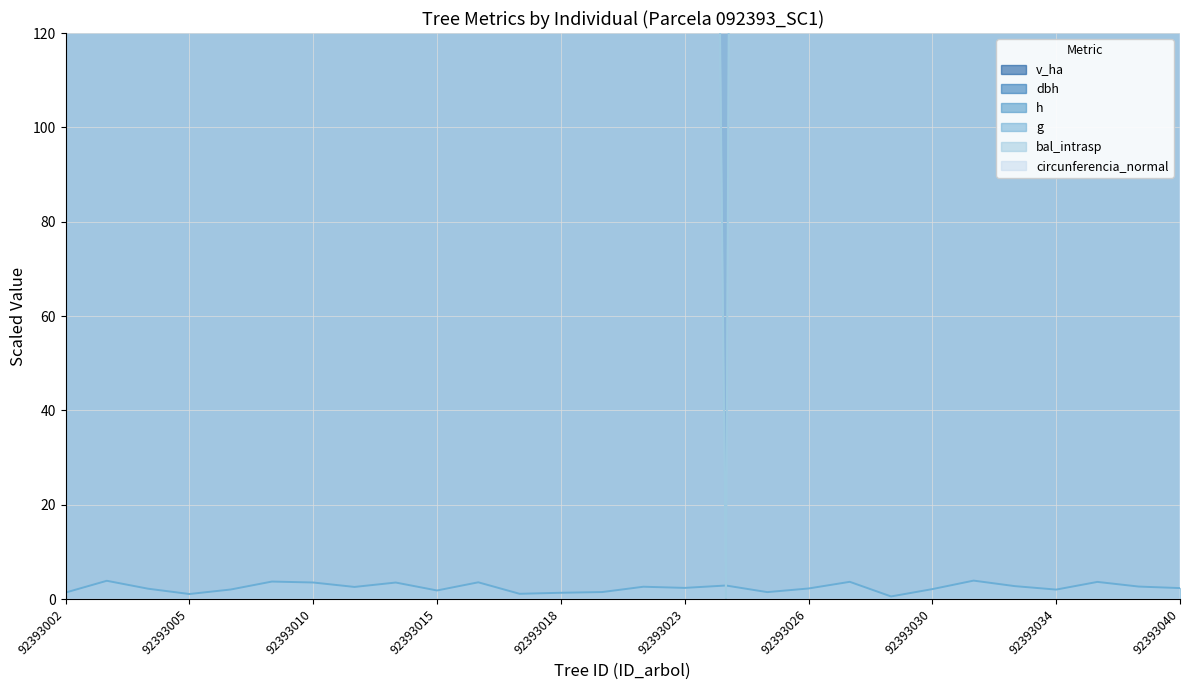

What is the spread (max minus min) of values at 92393025?

5144.1